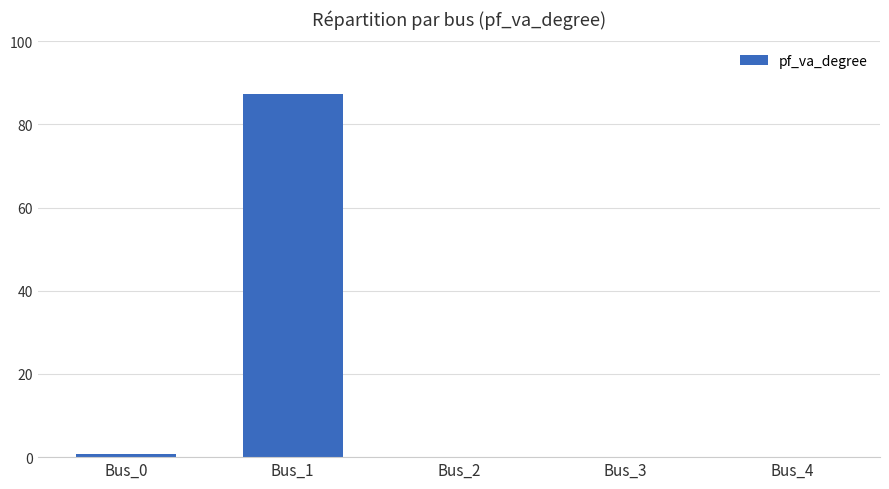

What is the greatest value displayed?

87.3